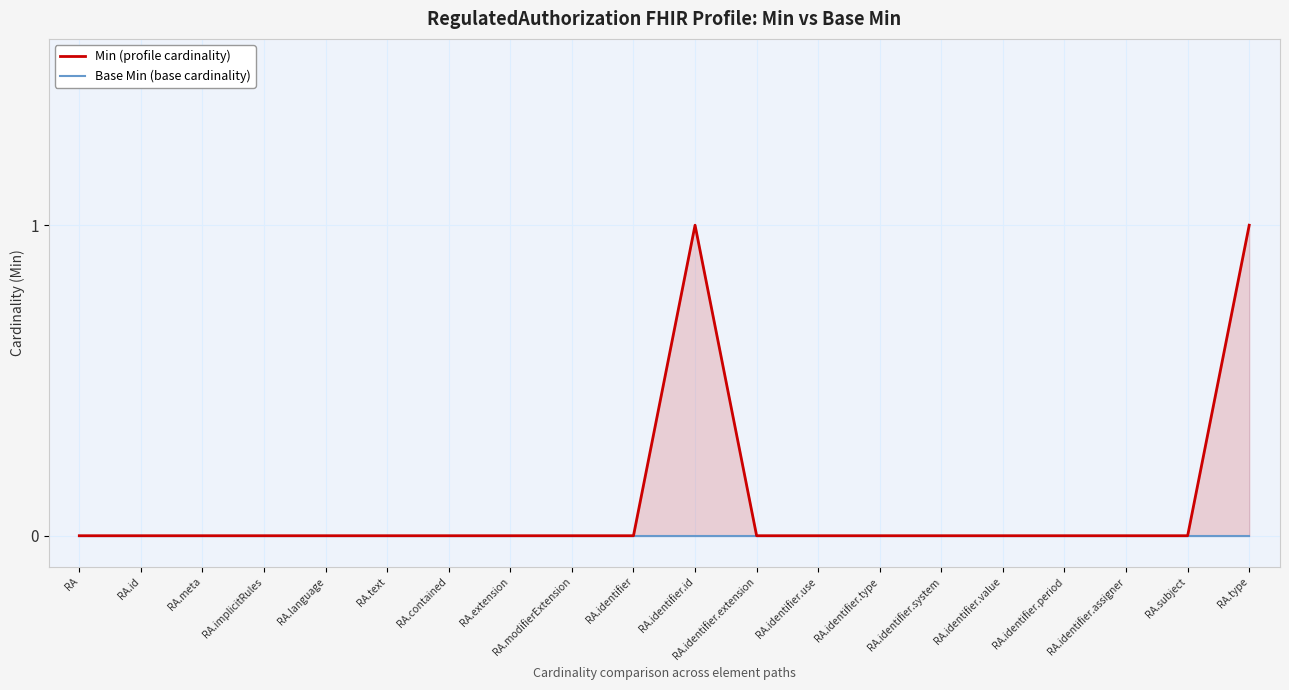

What is the label of the 12th point from the left?

RA.identifier.extension